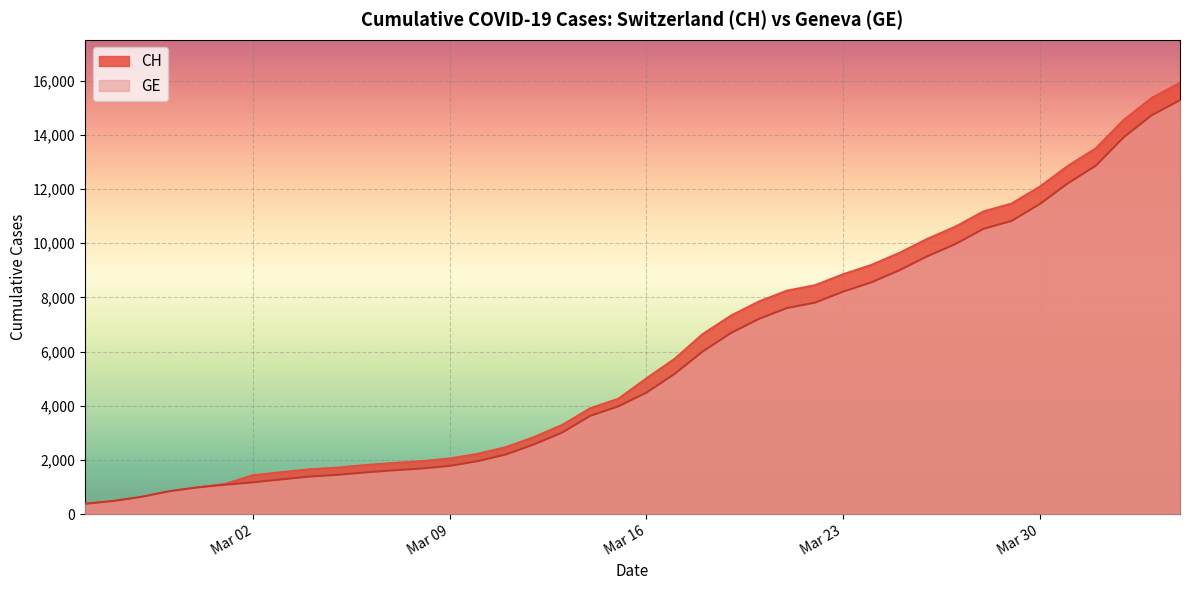

Rank the series by their average value, from highest to lowest.

CH, GE